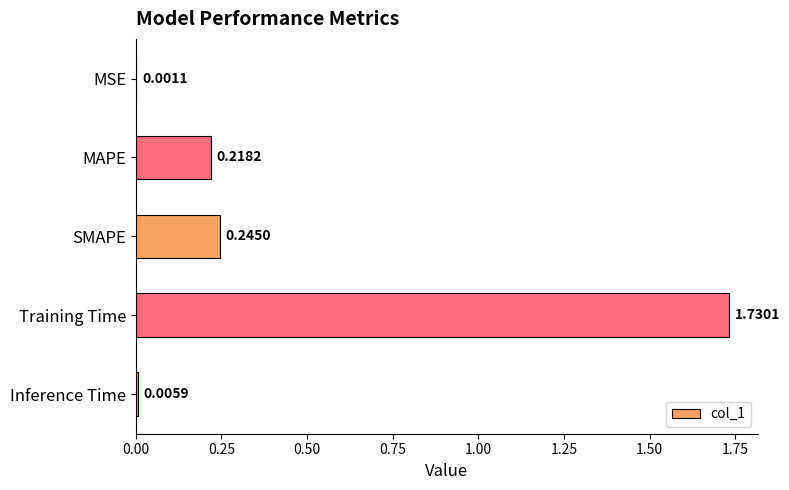

Which category has the highest value across all series?

Training Time